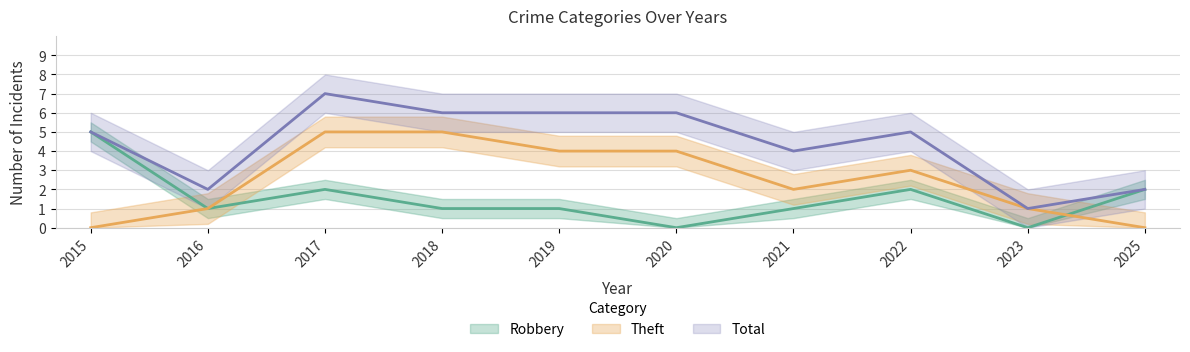

True or false: Theft and Total cross at least once.

False